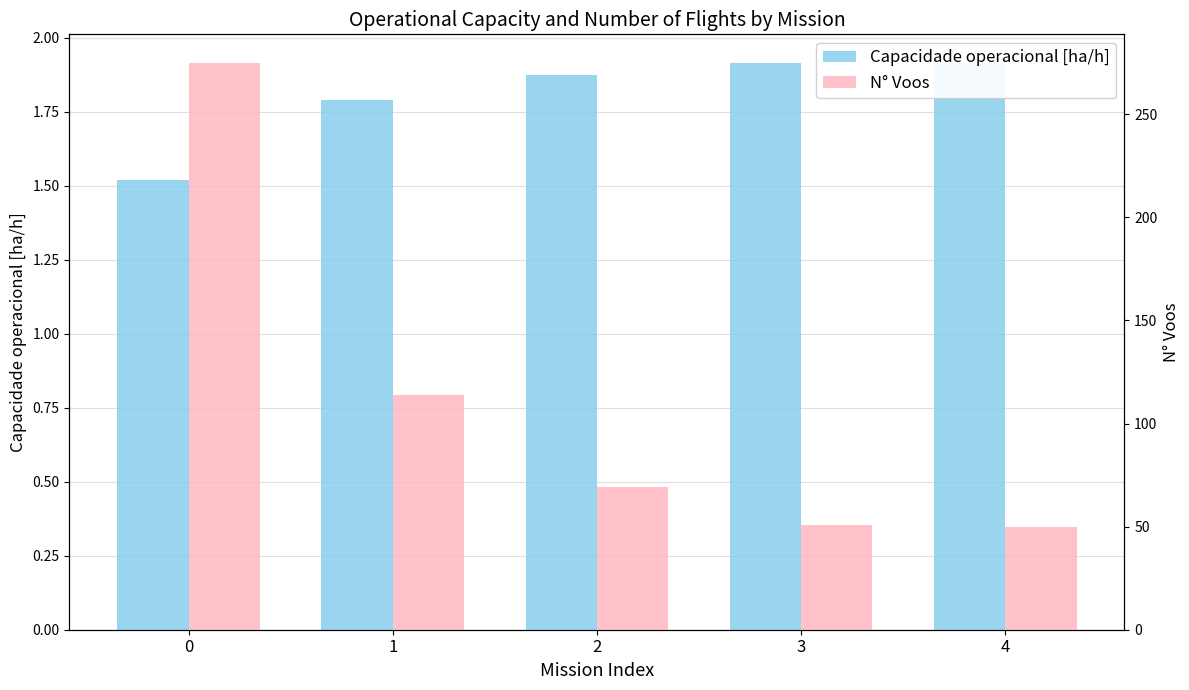

Rank the series at 1 from lowest to highest value.

Capacidade operacional [ha/h], N° Voos